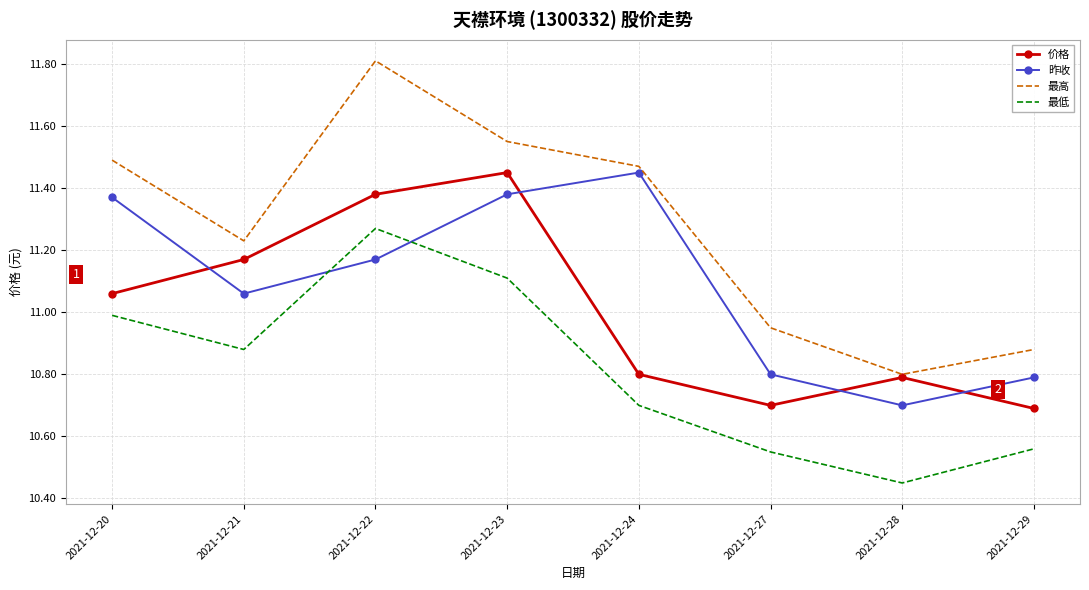

At how many categories does at least one series exceed 11?

5